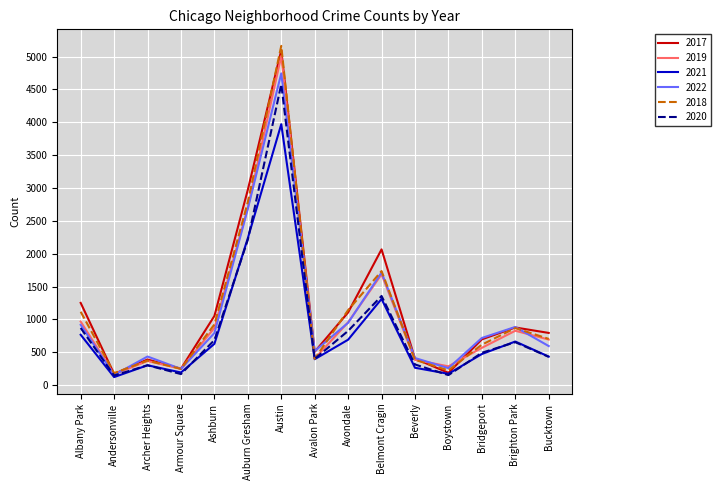

The 2018 series shows 924 at Ashburn. True or false?

True